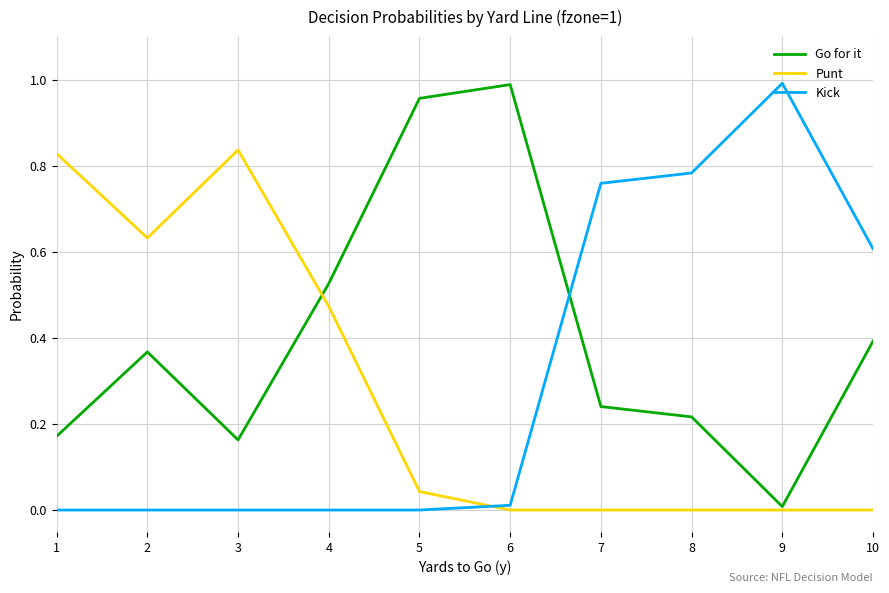

At which label does Go for it reach its minimum?

9